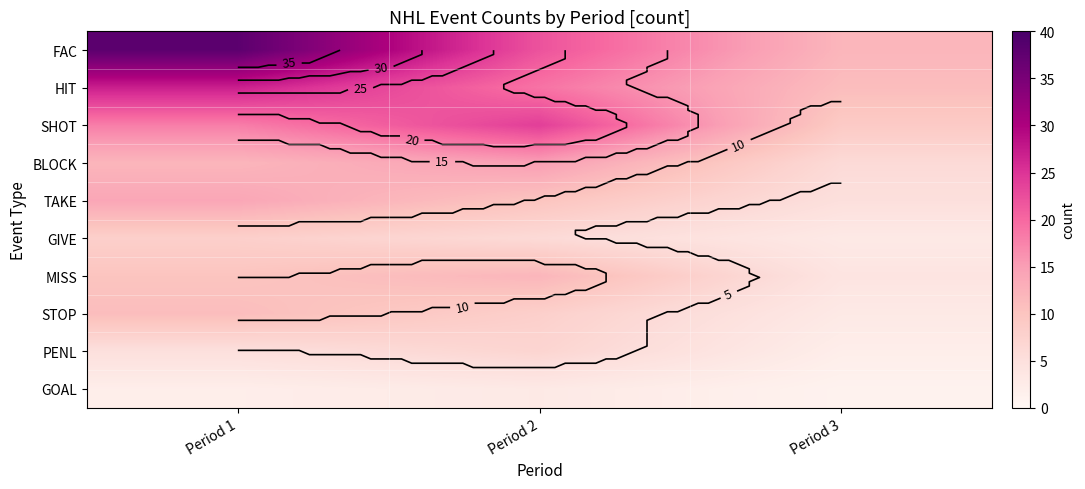

What is the difference between the MISS values at Period 1 and Period 2?

2